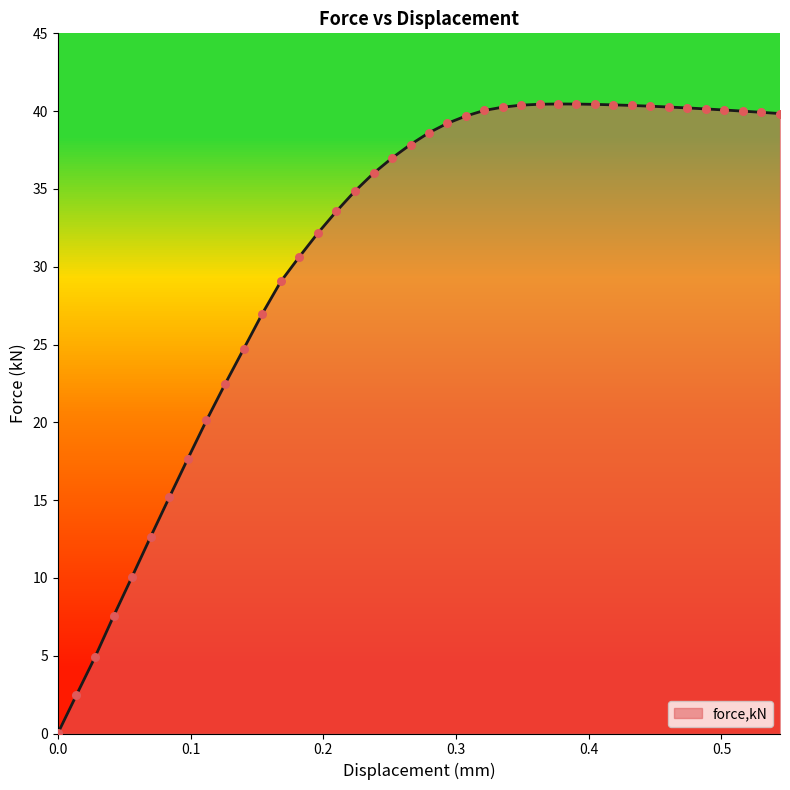

What is the highest value of the force,kN series?

40.5